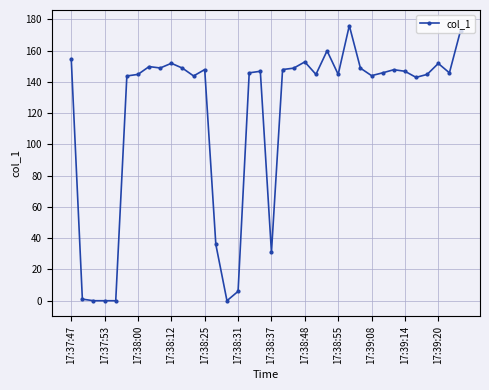

Is this an area chart (filled region under the line)?

No